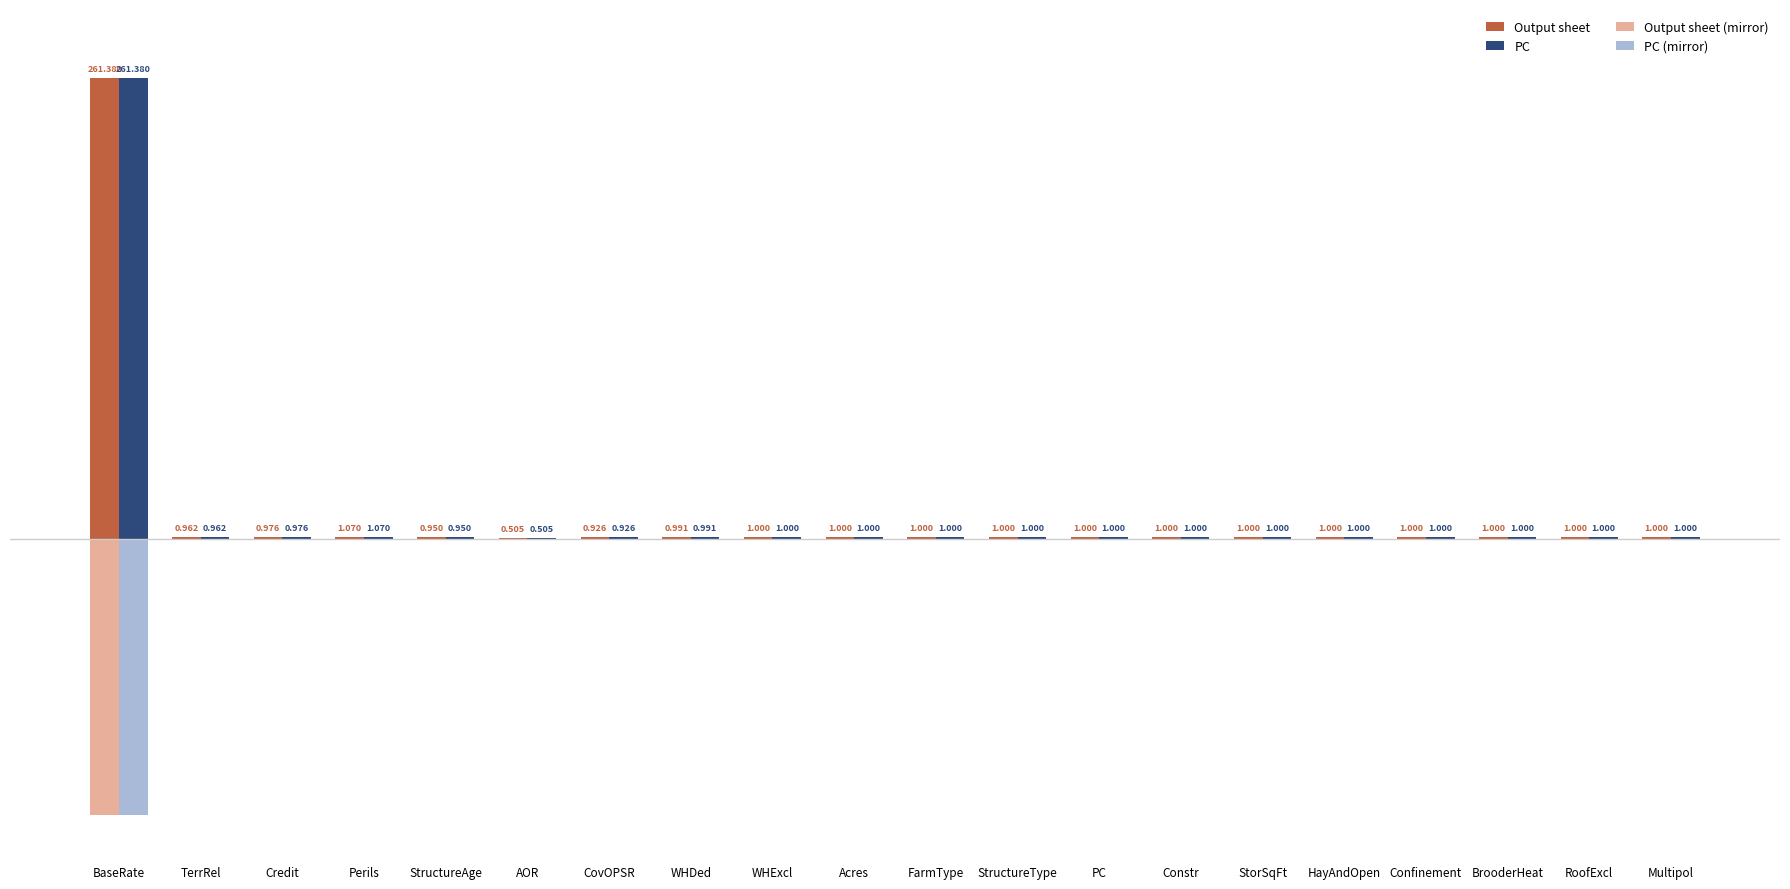

What are all the series names shown in the legend?

Output sheet, PC, Output sheet (mirror), PC (mirror)